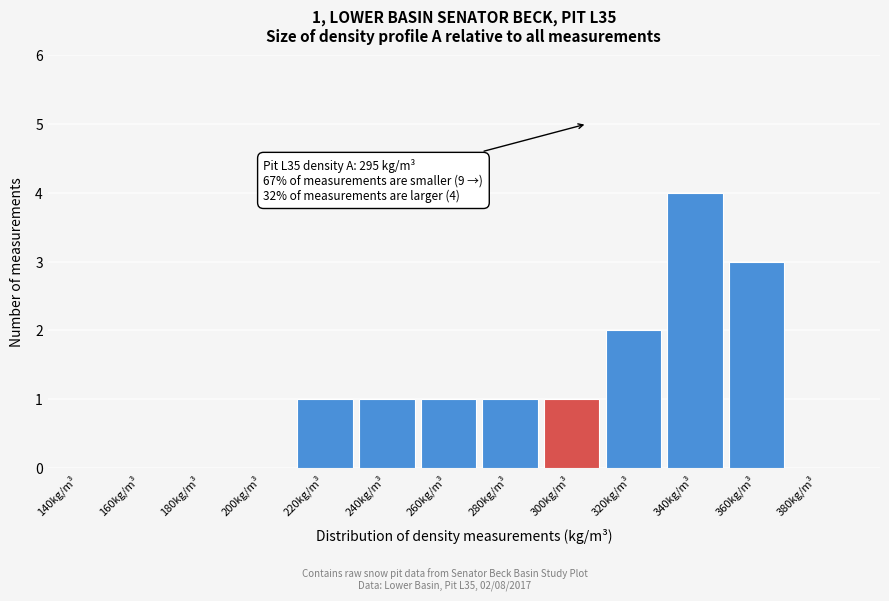

Over which range of the x-axis is the bar tallest?

330 to 350